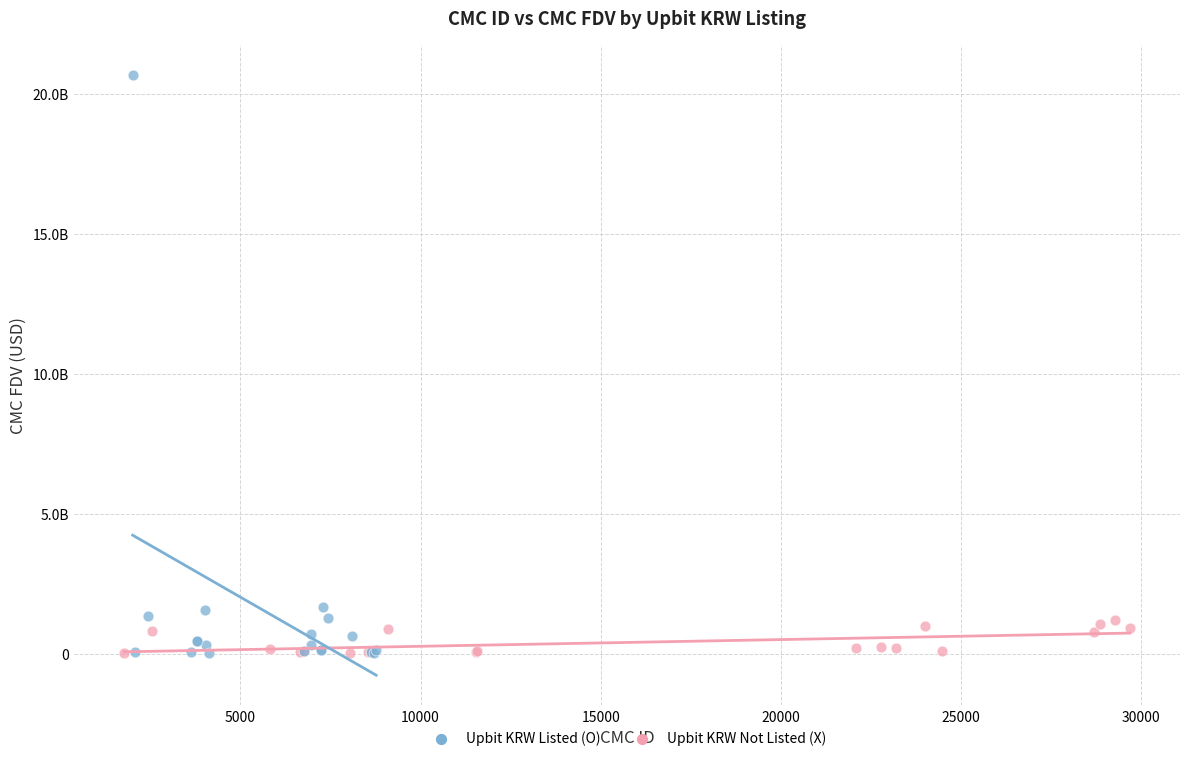

Which series has the largest Y range (max minus min)?

Upbit KRW Listed (O)